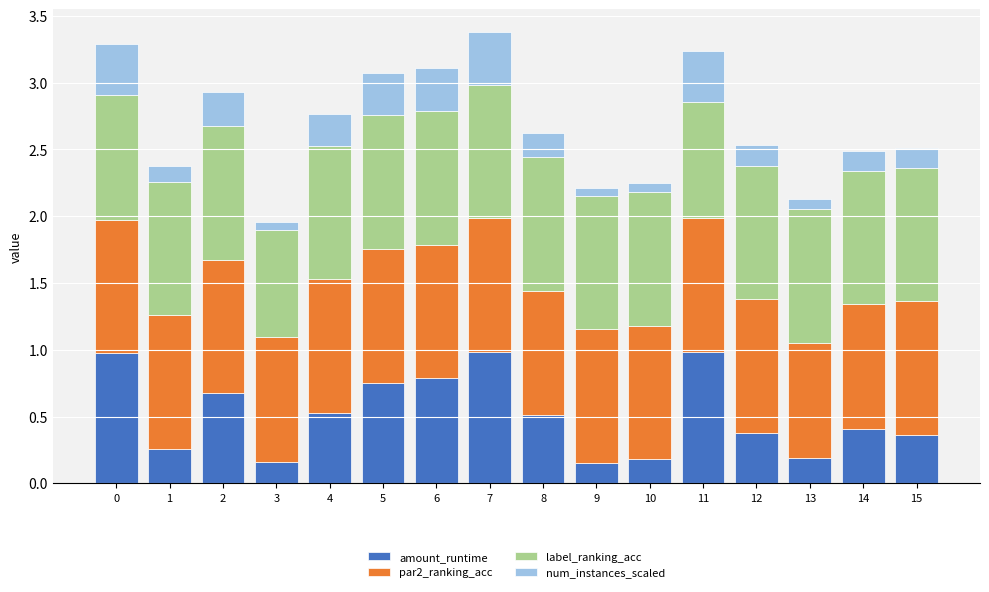

What is the maximum value for amount_runtime?

1.0